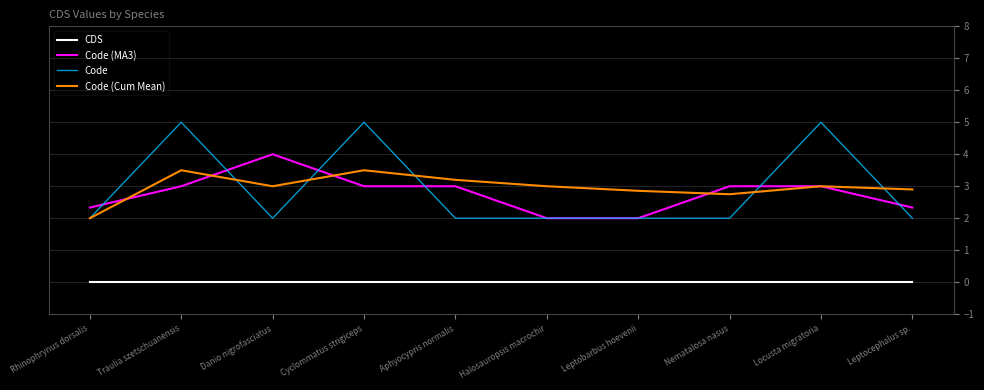

At which category does Code (MA3) reach its first local peak?

Danio nigrofasciatus